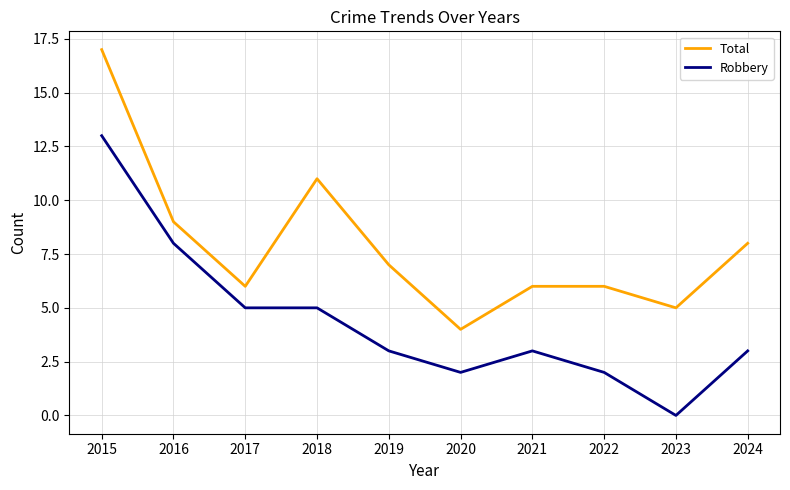

What is the average value of the Robbery series?

4